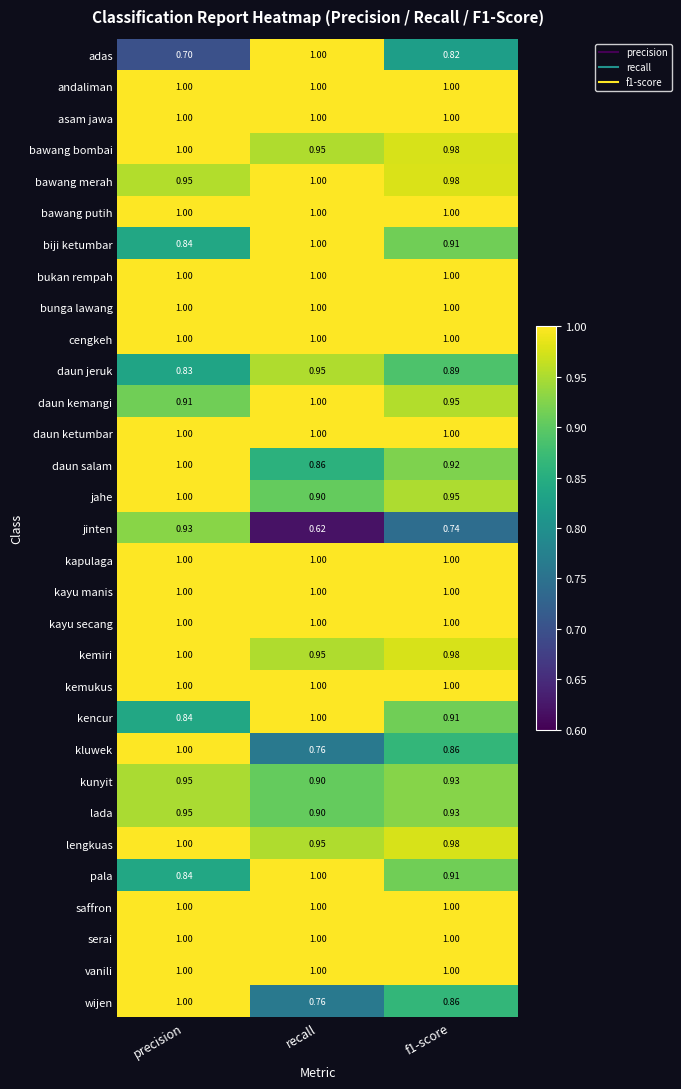

At which category is the sum across all series the highest?

precision